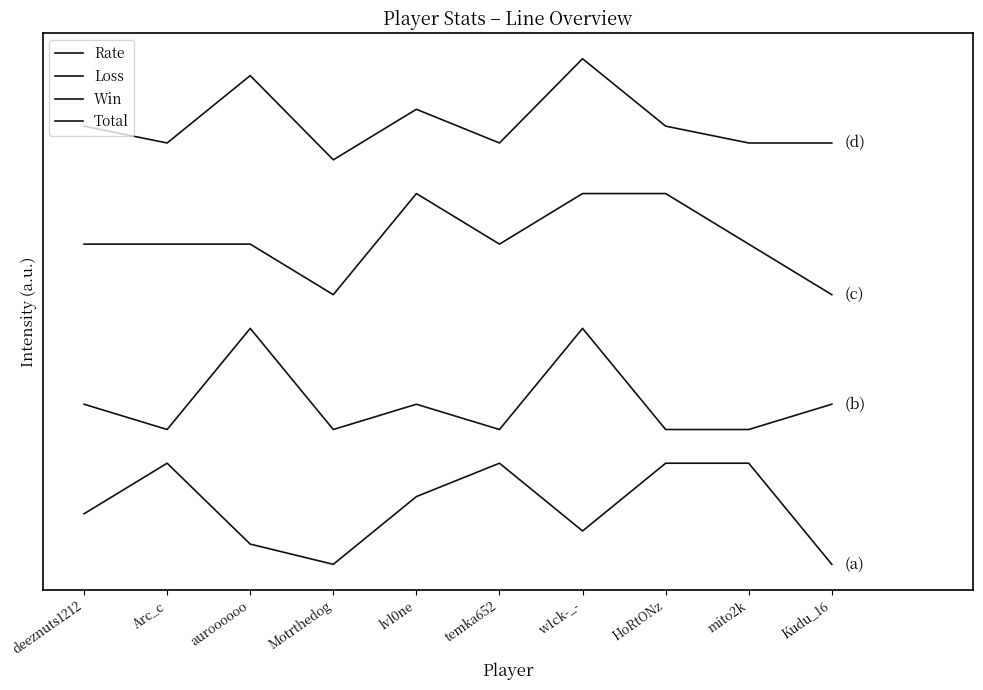

Rank the series at Motrthedog from lowest to highest value.

Rate, Loss, Win, Total